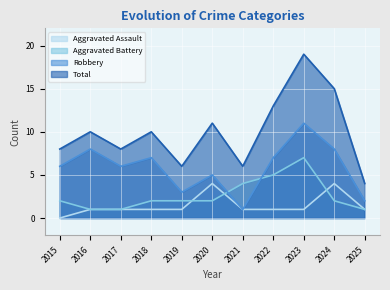

What is the sum of the Aggravated Battery values at 2021 and 2018?

6